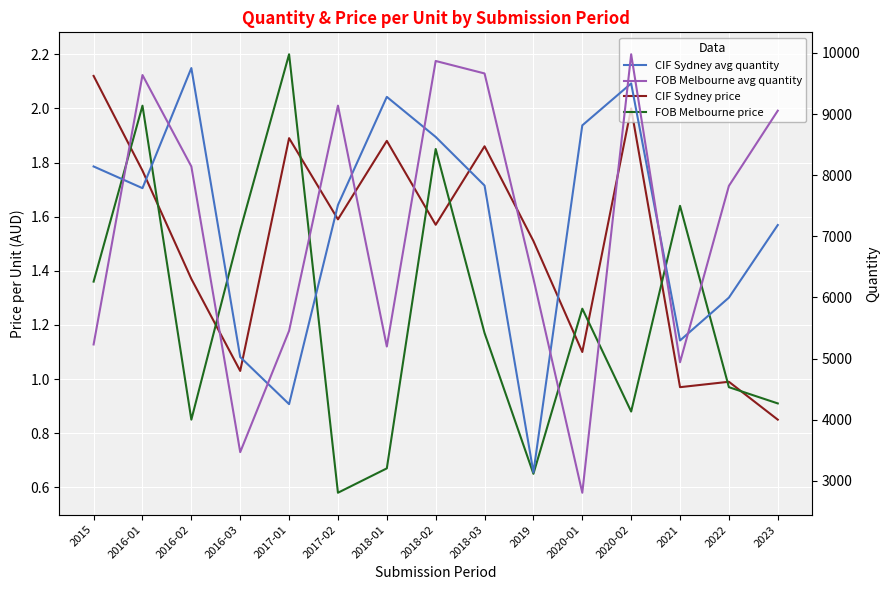

Rank the series by their maximum value, from highest to lowest.

FOB Melbourne avg quantity, CIF Sydney avg quantity, FOB Melbourne price, CIF Sydney price